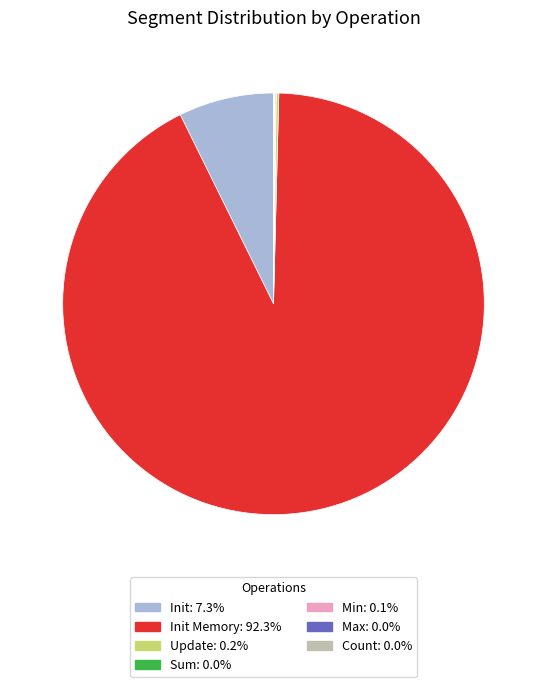

Is there a majority slice in this chart?

Yes